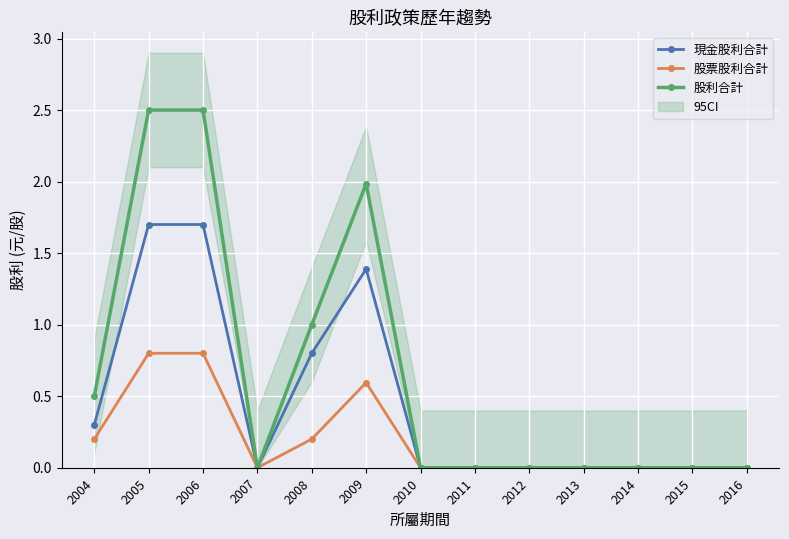

True or false: 股票股利合計 has a value of 0.0 at 2010.

True